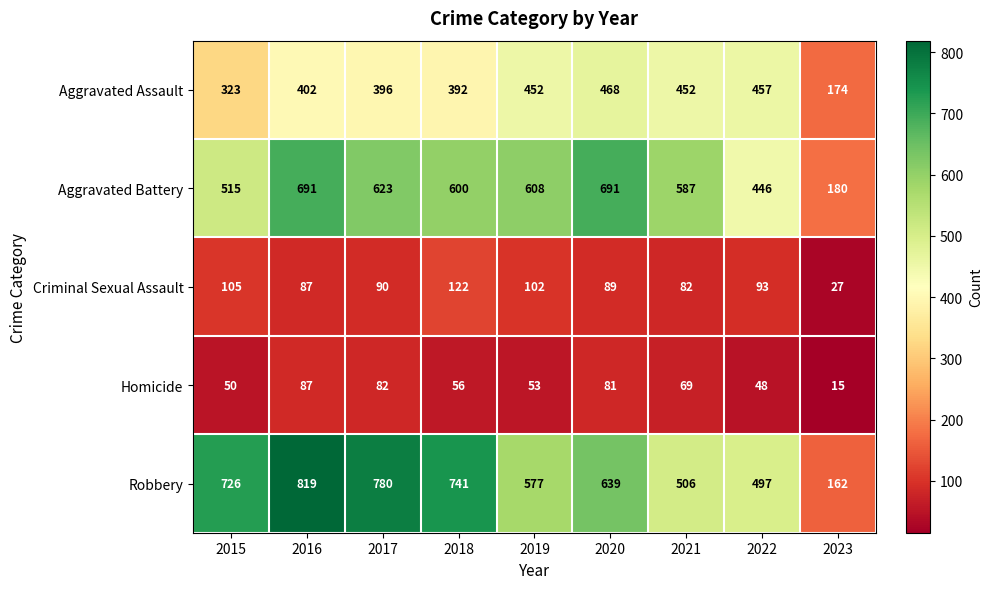

Rank the categories by Homicide value from lowest to highest.

2023, 2022, 2015, 2019, 2018, 2021, 2020, 2017, 2016